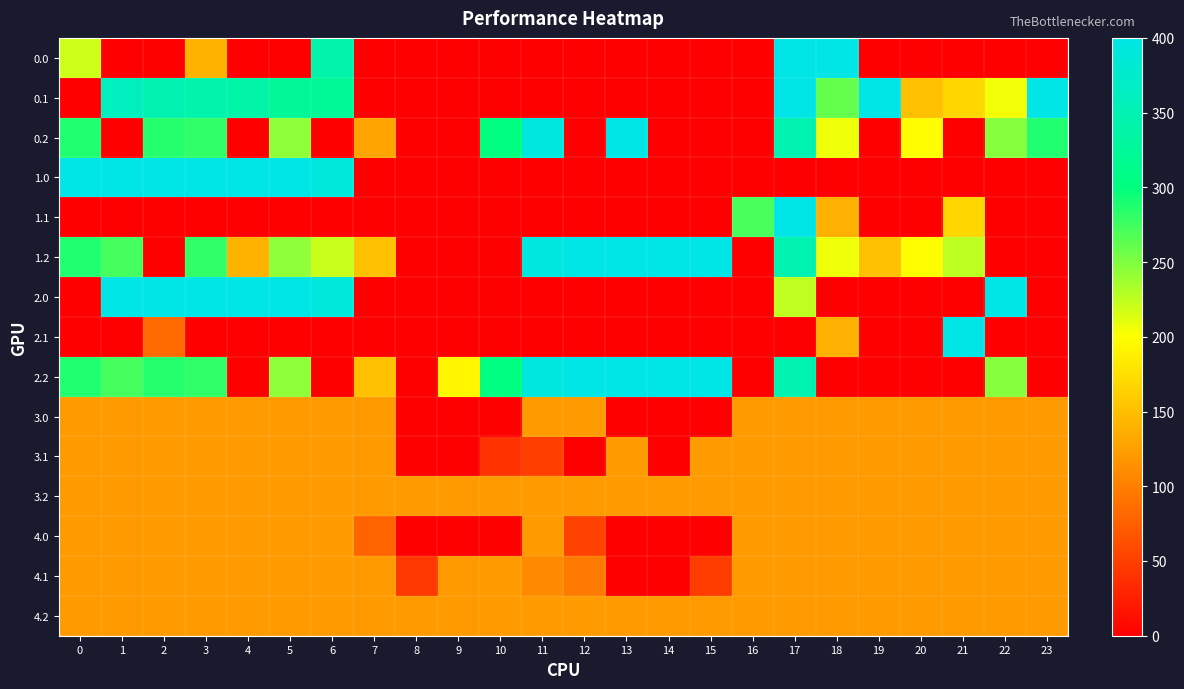

Which label corresponds to the largest value in the chart?

17